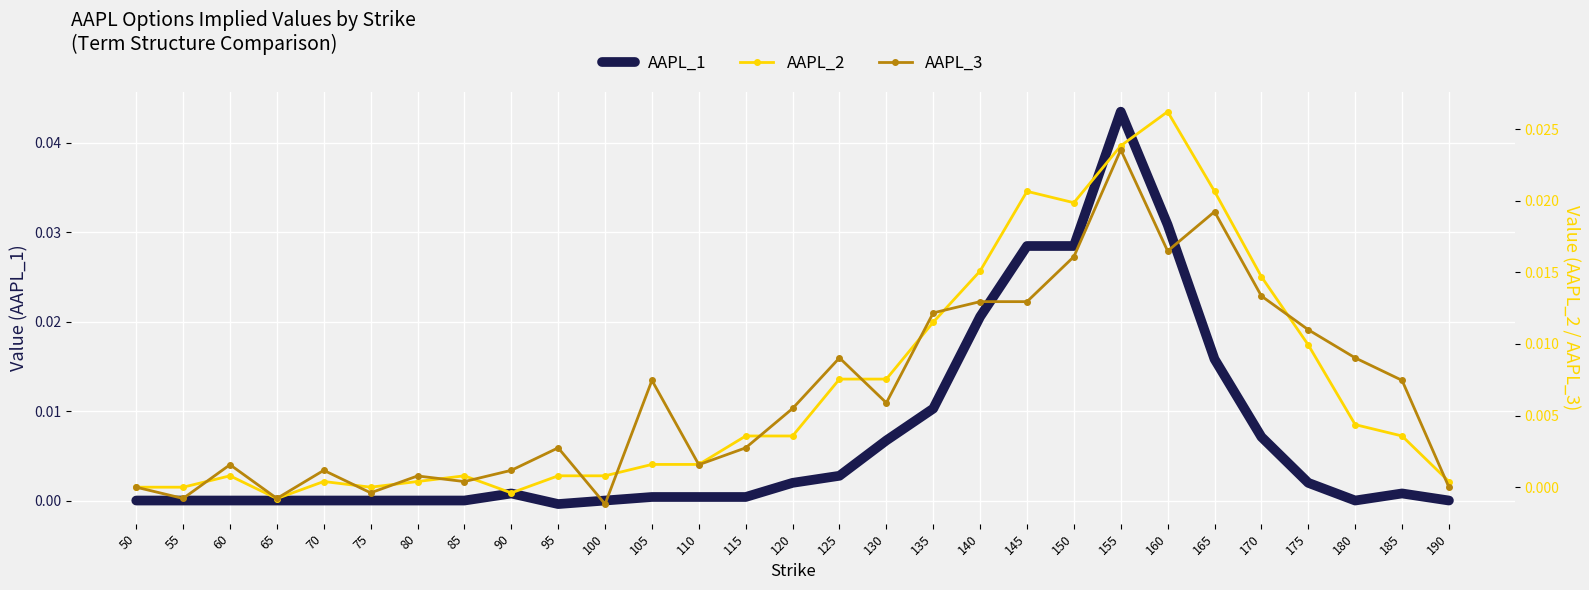

At which category is the sum across all series the highest?

155